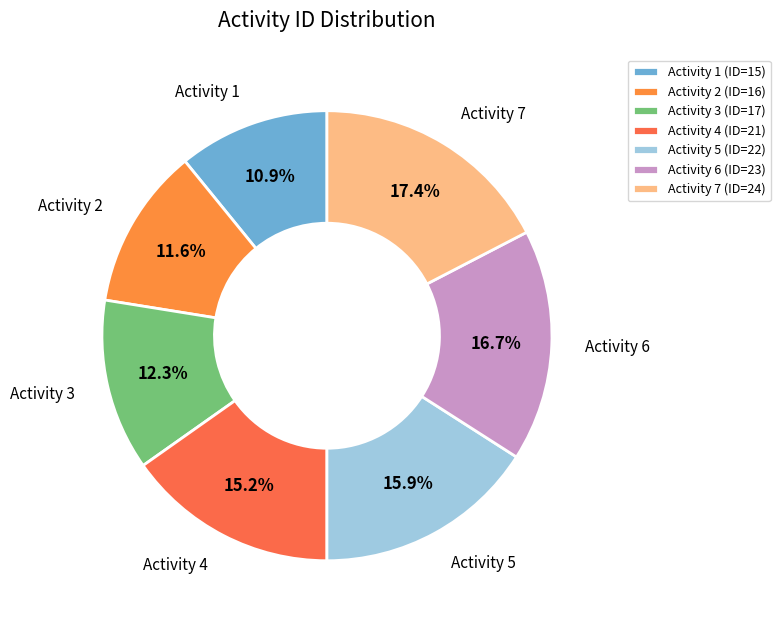

Does Activity 5 account for over 50% of the chart?

No